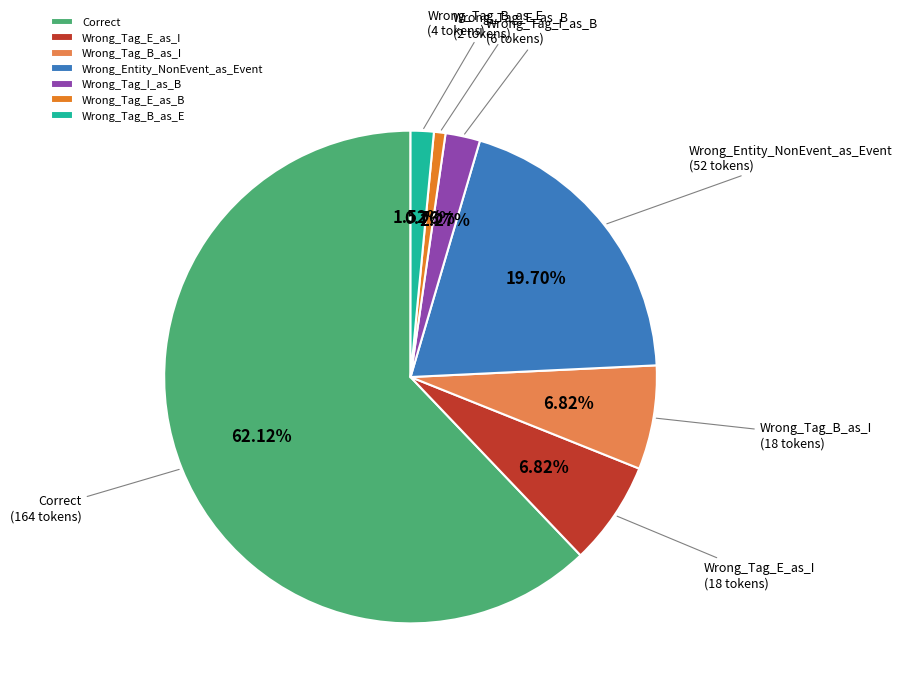

Is there any slice that represents more than half of the pie?

Yes